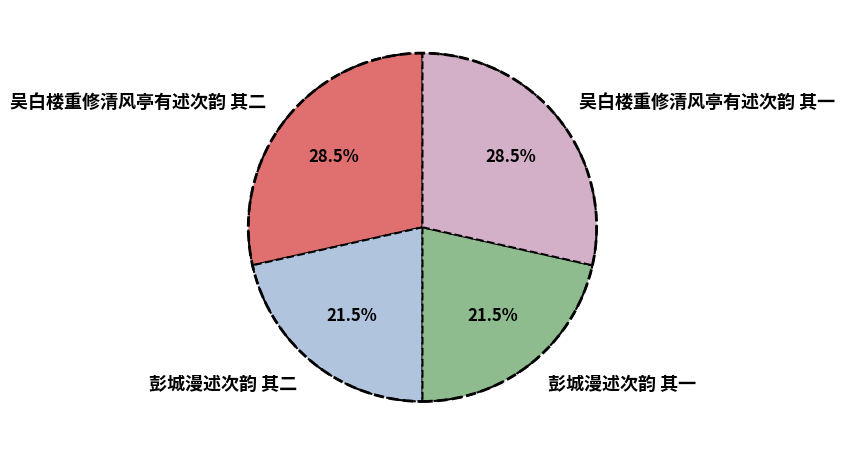

How many segments does this pie chart have?

4